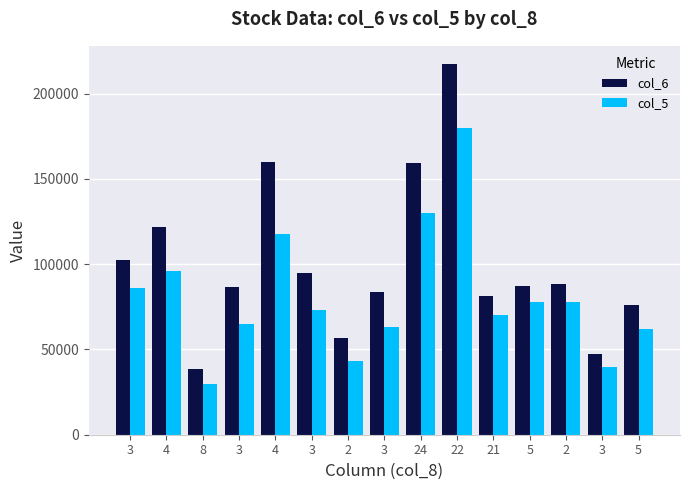

Where is col_6 nearest to the value 127875?

4